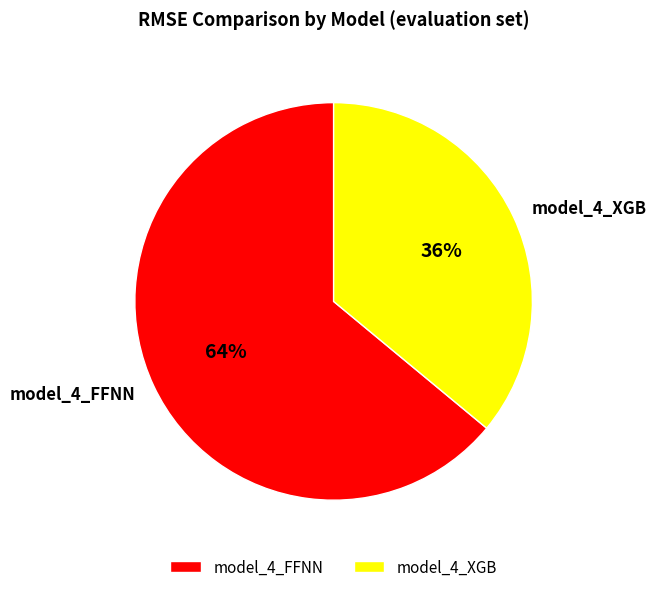

To the nearest percent, what is the average slice percentage?

50%